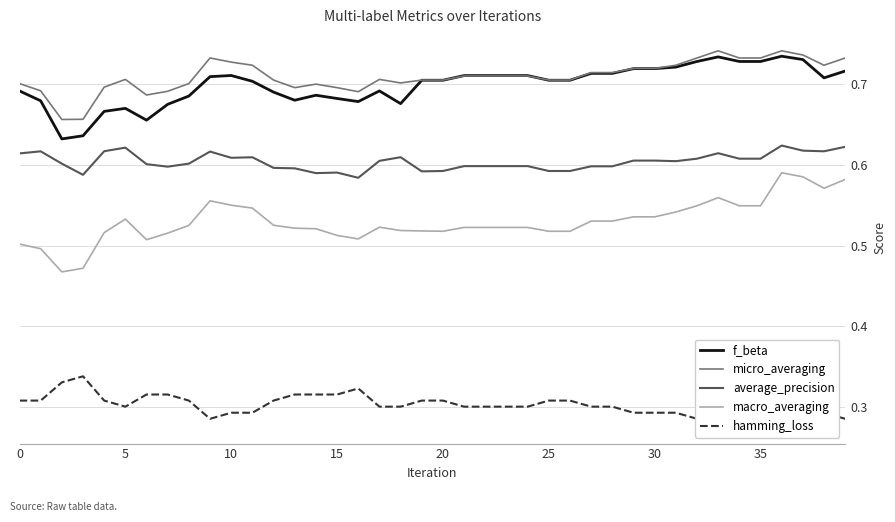

Reading right to left, extract all data points from this chart.

f_beta: 0.7	0.7	0.7	0.7	0.7	0.7	0.7	0.7	0.7	0.7	0.7	0.7	0.7	0.7	0.7	0.7	0.7	0.7	0.7	0.7	0.7	0.7	0.7	0.7	0.7	0.7	0.7	0.7	0.7	0.7	0.7	0.7	0.7	0.7	0.7	0.7	0.6	0.6	0.7	0.7
micro_averaging: 0.7	0.7	0.7	0.7	0.7	0.7	0.7	0.7	0.7	0.7	0.7	0.7	0.7	0.7	0.7	0.7	0.7	0.7	0.7	0.7	0.7	0.7	0.7	0.7	0.7	0.7	0.7	0.7	0.7	0.7	0.7	0.7	0.7	0.7	0.7	0.7	0.7	0.7	0.7	0.7
average_precision: 0.6	0.6	0.6	0.6	0.6	0.6	0.6	0.6	0.6	0.6	0.6	0.6	0.6	0.6	0.6	0.6	0.6	0.6	0.6	0.6	0.6	0.6	0.6	0.6	0.6	0.6	0.6	0.6	0.6	0.6	0.6	0.6	0.6	0.6	0.6	0.6	0.6	0.6	0.6	0.6
macro_averaging: 0.6	0.6	0.6	0.6	0.5	0.5	0.6	0.5	0.5	0.5	0.5	0.5	0.5	0.5	0.5	0.5	0.5	0.5	0.5	0.5	0.5	0.5	0.5	0.5	0.5	0.5	0.5	0.5	0.5	0.6	0.6	0.5	0.5	0.5	0.5	0.5	0.5	0.5	0.5	0.5
hamming_loss: 0.3	0.3	0.3	0.3	0.3	0.3	0.3	0.3	0.3	0.3	0.3	0.3	0.3	0.3	0.3	0.3	0.3	0.3	0.3	0.3	0.3	0.3	0.3	0.3	0.3	0.3	0.3	0.3	0.3	0.3	0.3	0.3	0.3	0.3	0.3	0.3	0.3	0.3	0.3	0.3